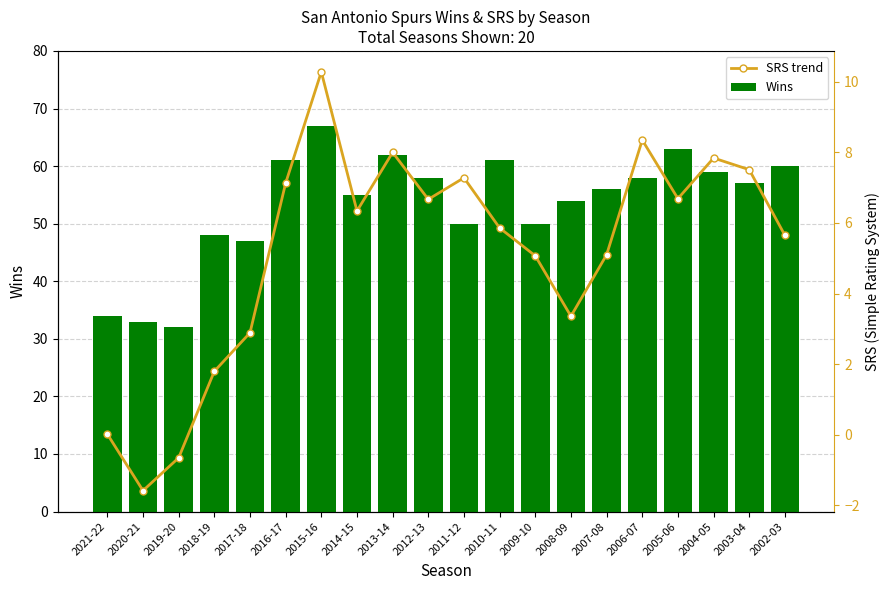

Read the Wins value at 2003-04.

57